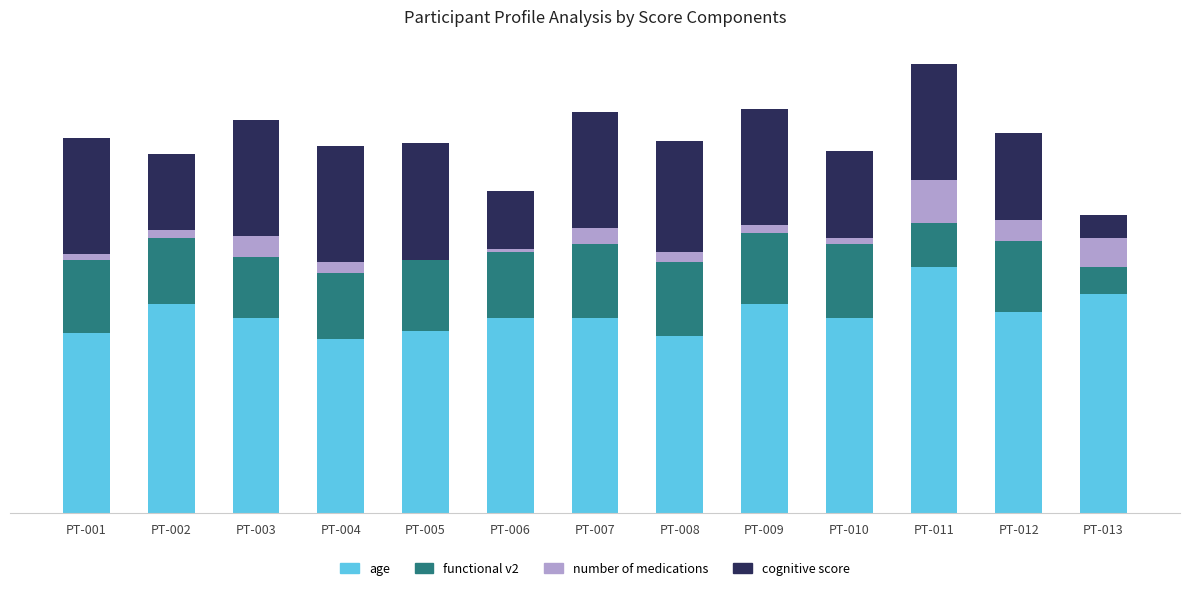

Rank the categories by cognitive score value from highest to lowest.

PT-001, PT-003, PT-004, PT-005, PT-007, PT-009, PT-011, PT-008, PT-010, PT-012, PT-002, PT-006, PT-013